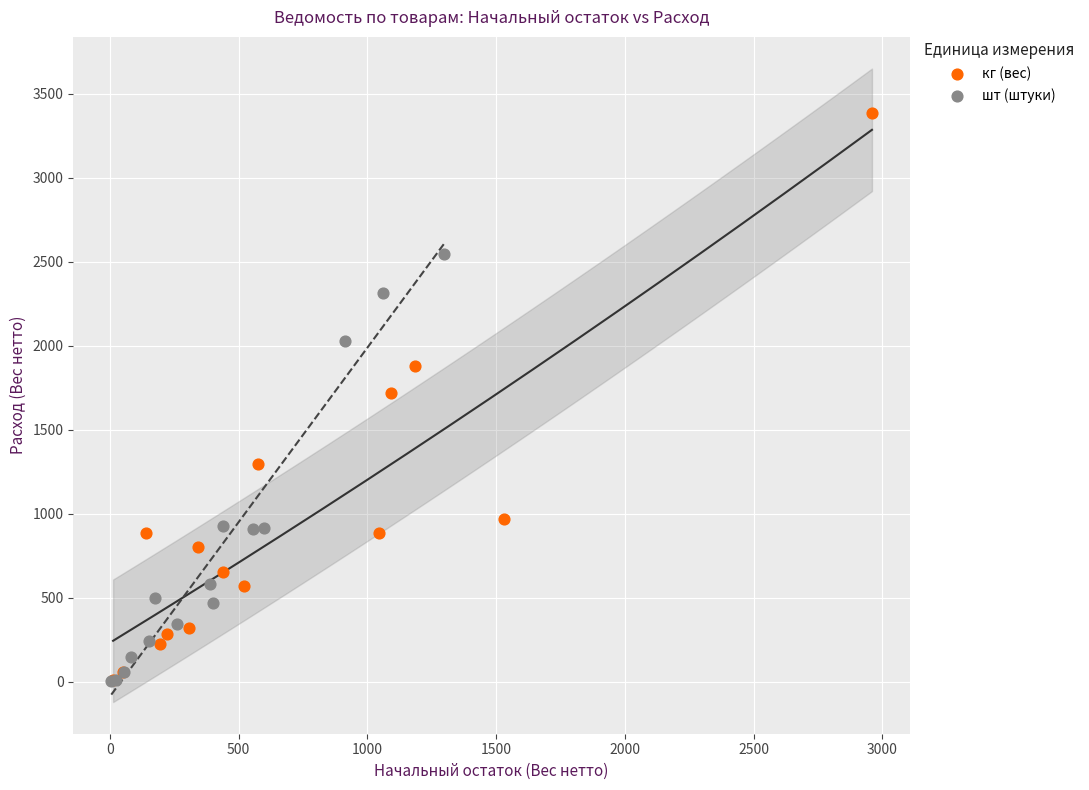

Which series has the widest spread of Y values?

кг (вес)